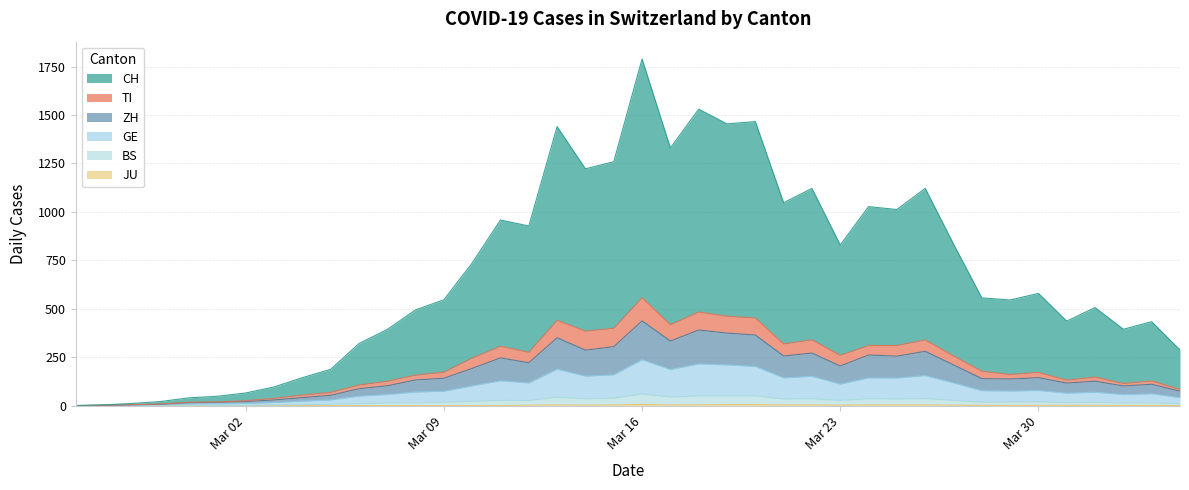

At which category is the sum across all series the highest?

Mar 16